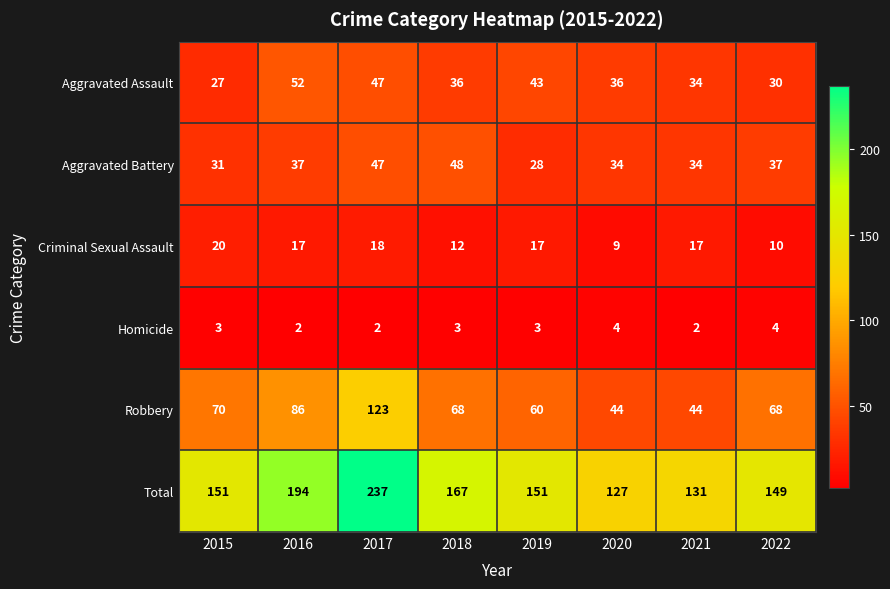

What is the difference between the maximum and minimum values in the Criminal Sexual Assault series?

11